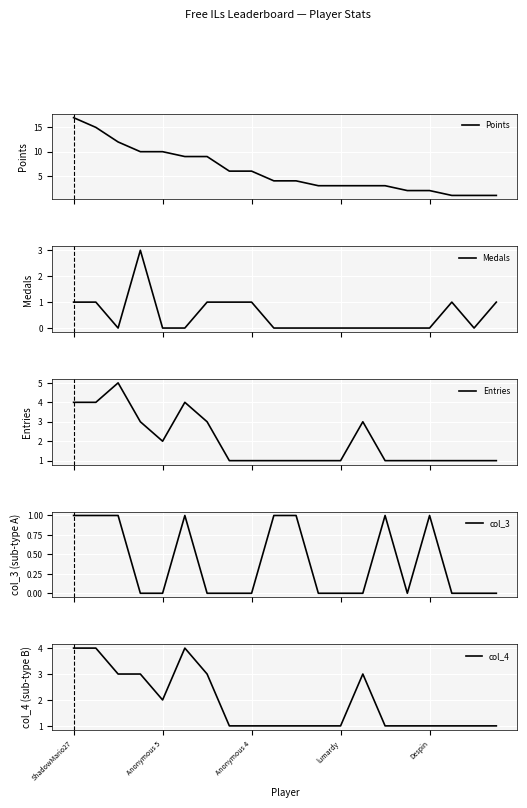

The Entries series shows 2 at 13. True or false?

False